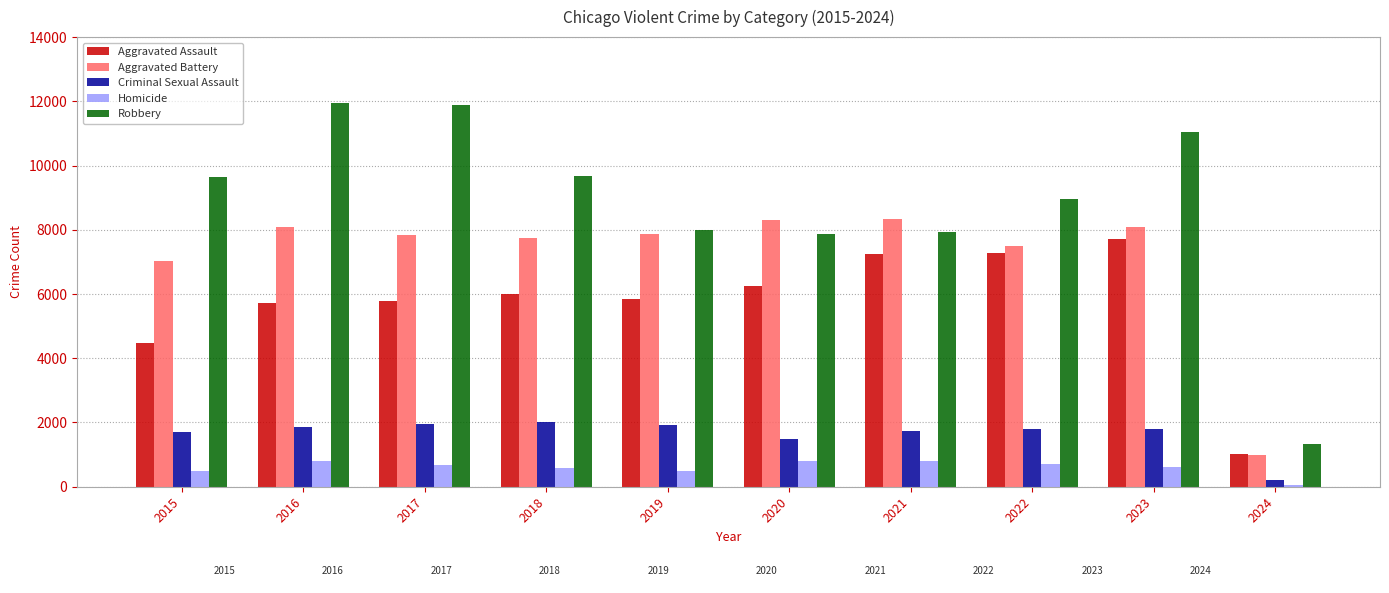

Which series changed the most between 2017 and 2022?

Robbery